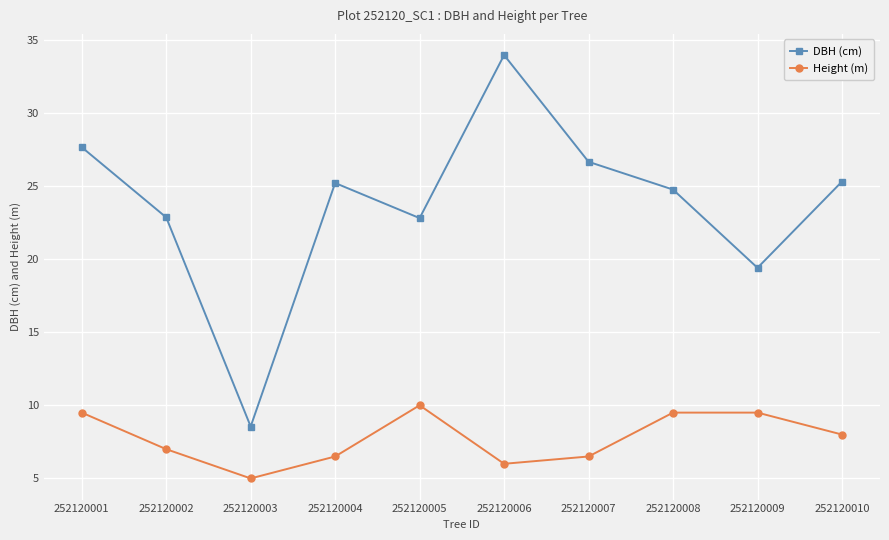

In DBH (cm), how many points are lower than both neighbors (excluding endpoints)?

3